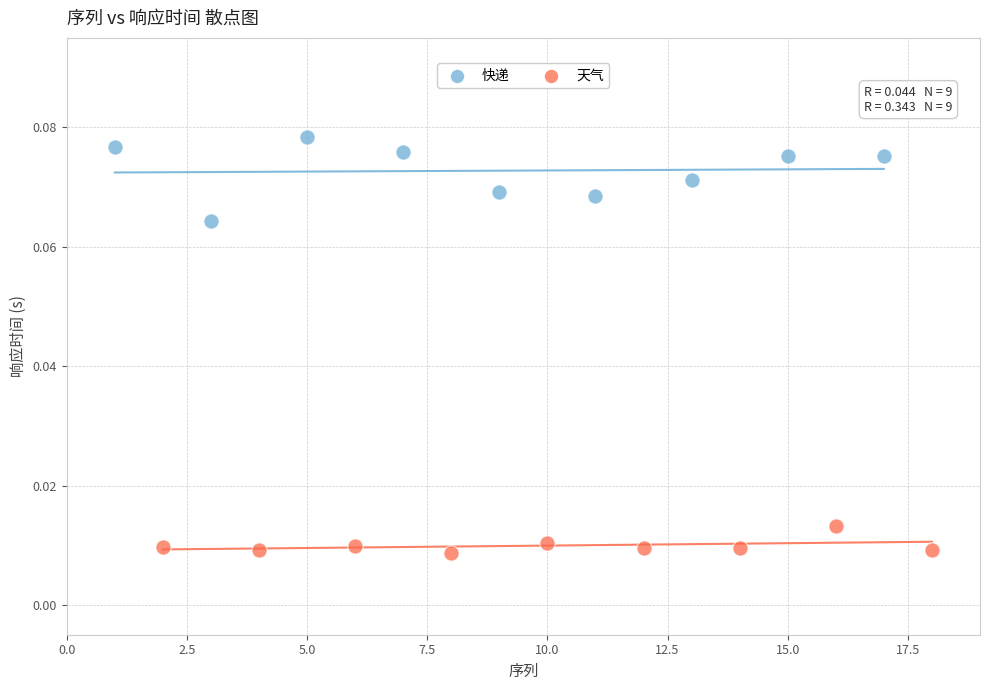

Which series has the widest spread of Y values?

快递